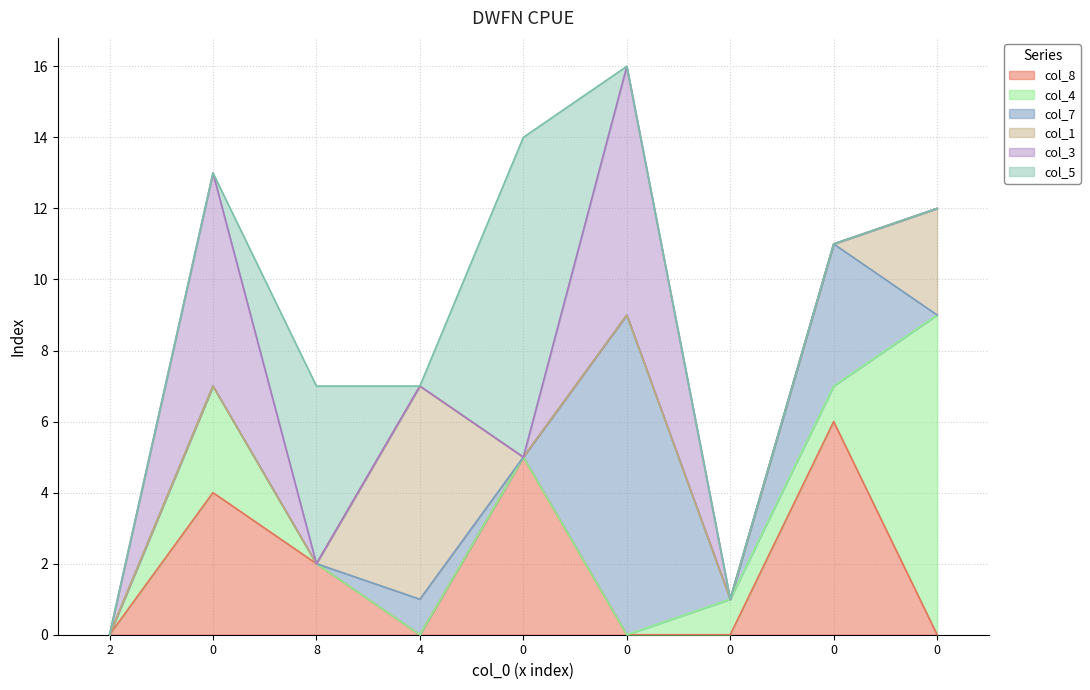

How many interior local peaks does the col_7 series have?

3